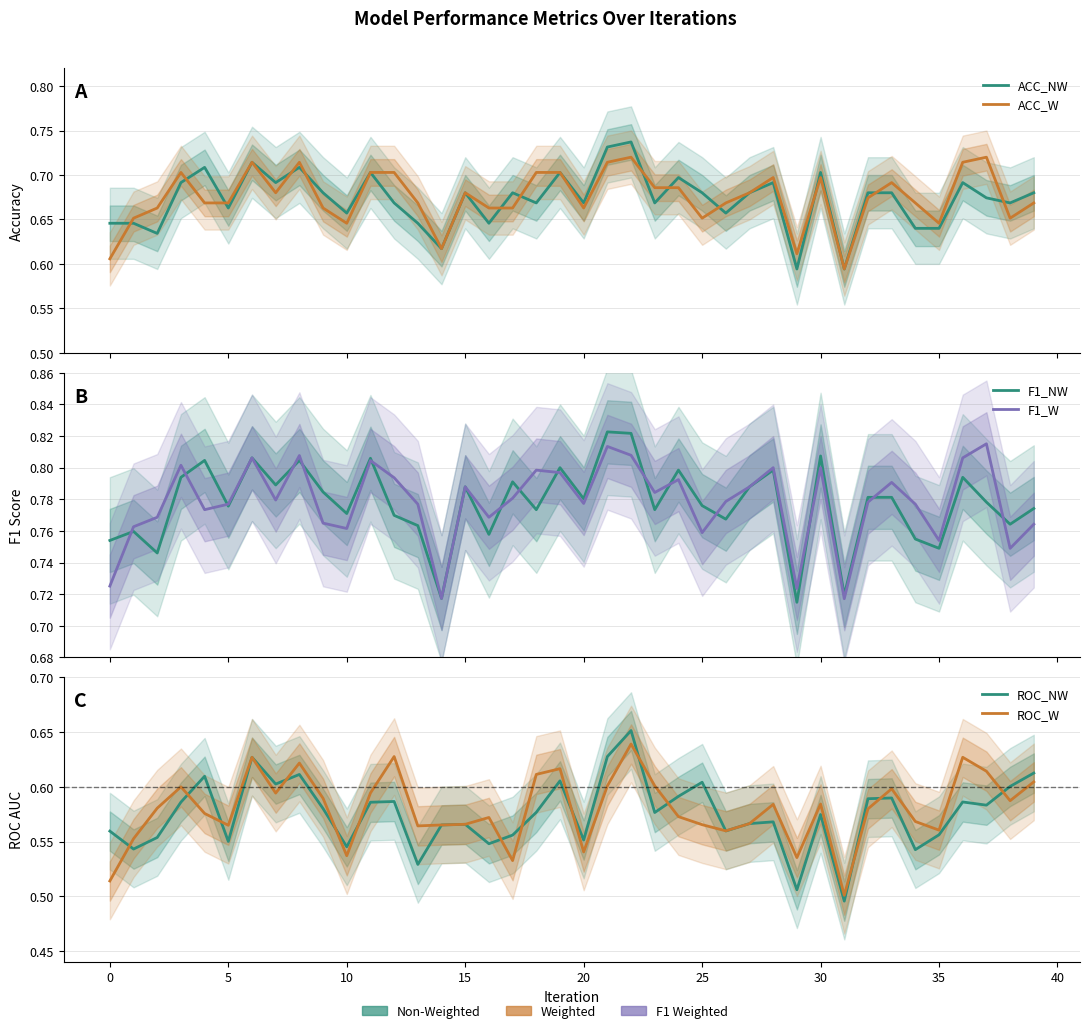

Reading right to left, what are all the values shown in this chart?

ACC_NW: 0.7	0.7	0.7	0.7	0.6	0.6	0.7	0.7	0.6	0.7	0.6	0.7	0.7	0.7	0.7	0.7	0.7	0.7	0.7	0.7	0.7	0.7	0.7	0.6	0.7	0.6	0.6	0.7	0.7	0.7	0.7	0.7	0.7	0.7	0.7	0.7	0.7	0.6	0.6	0.6
ACC_W: 0.7	0.7	0.7	0.7	0.6	0.7	0.7	0.7	0.6	0.7	0.6	0.7	0.7	0.7	0.7	0.7	0.7	0.7	0.7	0.7	0.7	0.7	0.7	0.7	0.7	0.6	0.7	0.7	0.7	0.6	0.7	0.7	0.7	0.7	0.7	0.7	0.7	0.7	0.7	0.6
F1_NW: 0.8	0.8	0.8	0.8	0.7	0.8	0.8	0.8	0.7	0.8	0.7	0.8	0.8	0.8	0.8	0.8	0.8	0.8	0.8	0.8	0.8	0.8	0.8	0.8	0.8	0.7	0.8	0.8	0.8	0.8	0.8	0.8	0.8	0.8	0.8	0.8	0.8	0.7	0.8	0.8
F1_W: 0.8	0.7	0.8	0.8	0.8	0.8	0.8	0.8	0.7	0.8	0.7	0.8	0.8	0.8	0.8	0.8	0.8	0.8	0.8	0.8	0.8	0.8	0.8	0.8	0.8	0.7	0.8	0.8	0.8	0.8	0.8	0.8	0.8	0.8	0.8	0.8	0.8	0.8	0.8	0.7
ROC_NW: 0.6	0.6	0.6	0.6	0.6	0.5	0.6	0.6	0.5	0.6	0.5	0.6	0.6	0.6	0.6	0.6	0.6	0.7	0.6	0.6	0.6	0.6	0.6	0.5	0.6	0.6	0.5	0.6	0.6	0.5	0.6	0.6	0.6	0.6	0.6	0.6	0.6	0.6	0.5	0.6
ROC_W: 0.6	0.6	0.6	0.6	0.6	0.6	0.6	0.6	0.5	0.6	0.5	0.6	0.6	0.6	0.6	0.6	0.6	0.6	0.6	0.5	0.6	0.6	0.5	0.6	0.6	0.6	0.6	0.6	0.6	0.5	0.6	0.6	0.6	0.6	0.6	0.6	0.6	0.6	0.6	0.5